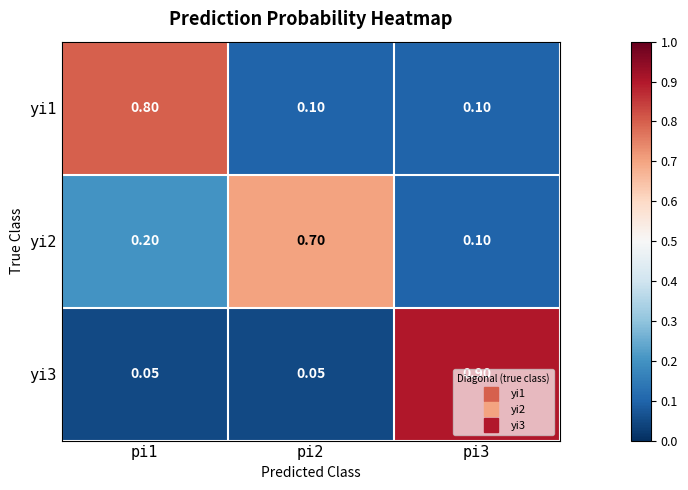

Is the value of yi1 at pi2 greater than the value of yi2 at pi1?

No